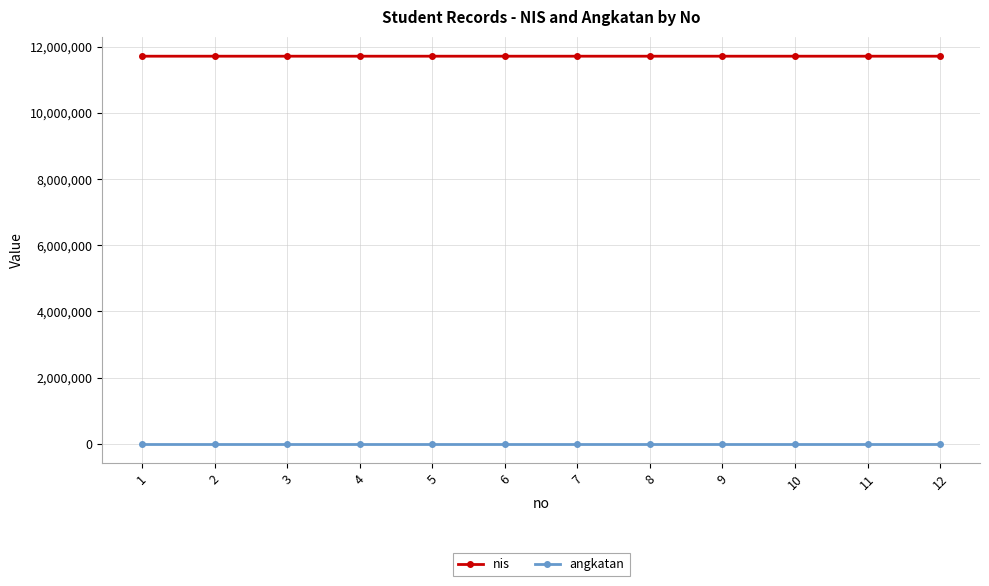

Rank the series by their average value, from lowest to highest.

angkatan, nis